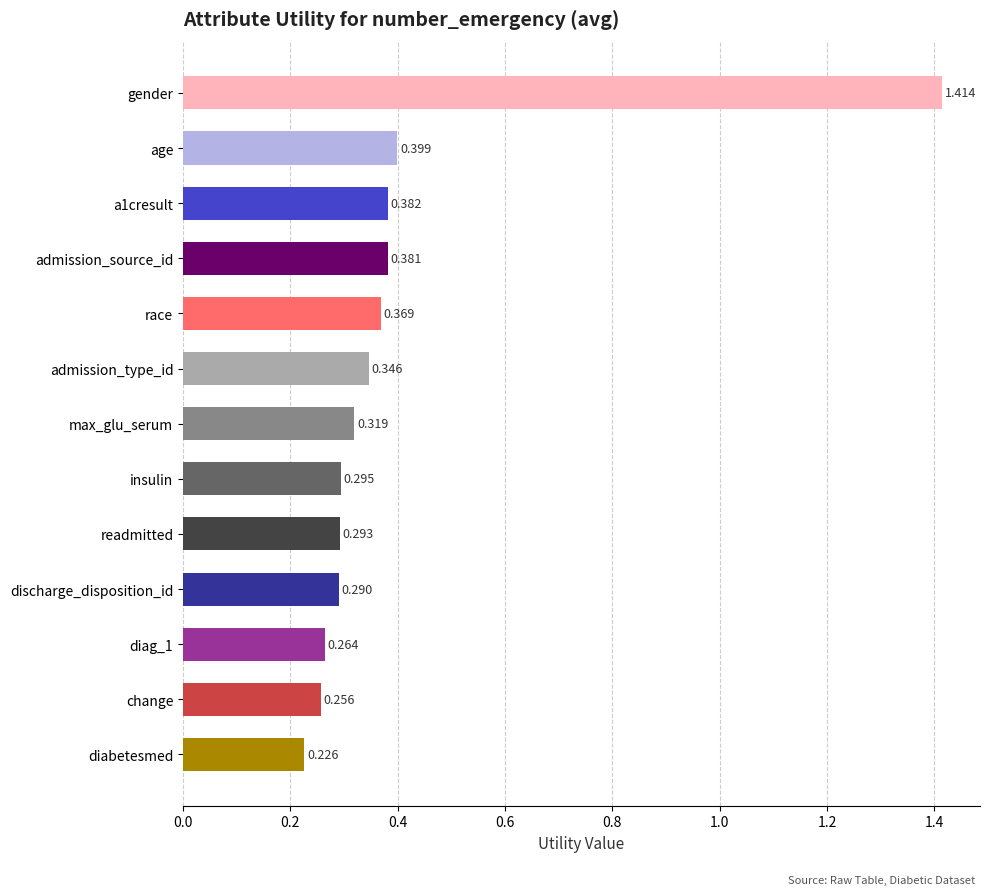

Rank the categories by value from highest to lowest.

gender, age, a1cresult, admission_source_id, race, admission_type_id, max_glu_serum, insulin, readmitted, discharge_disposition_id, diag_1, change, diabetesmed